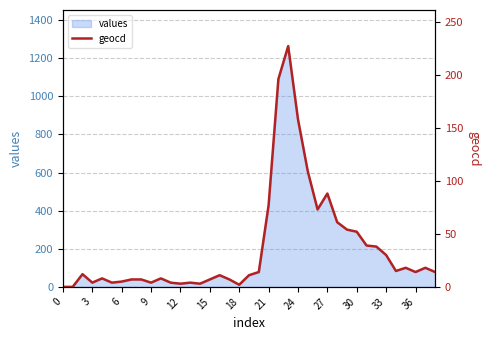

What is the highest value of the values series?

1264